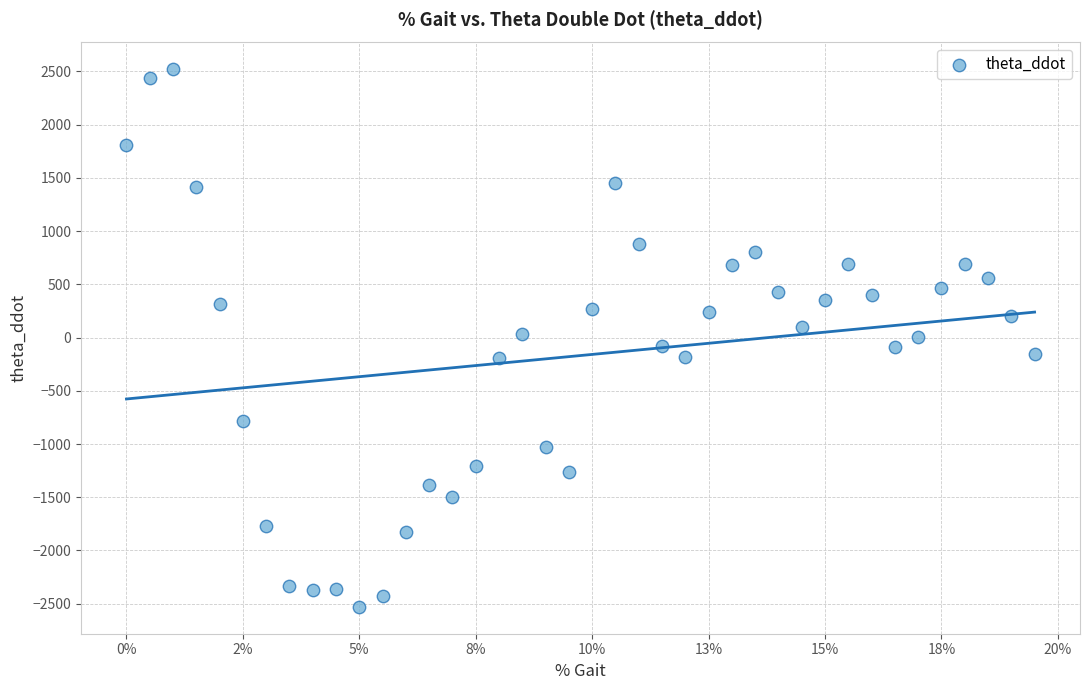

What is the range of Y values (max minus min)?

5048.0